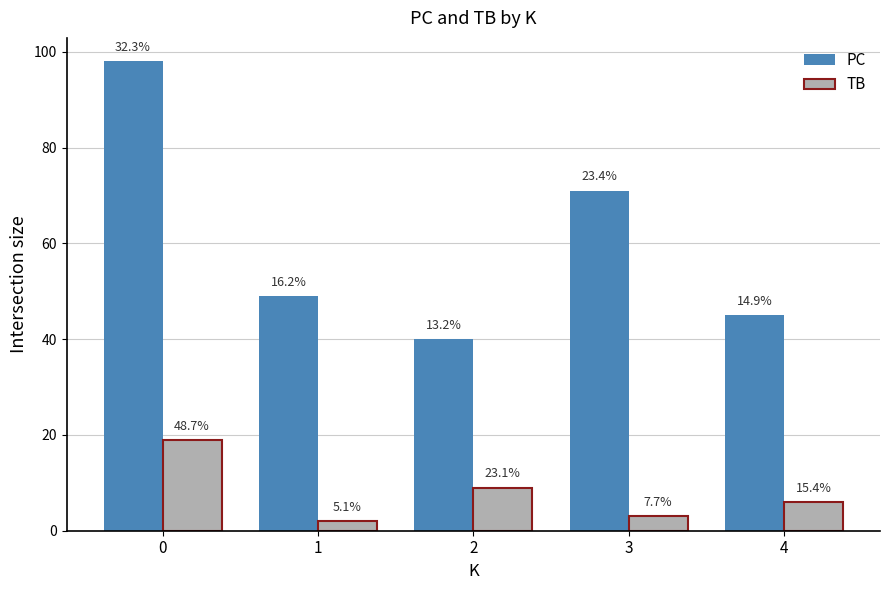

What are all the series names shown in the legend?

PC, TB